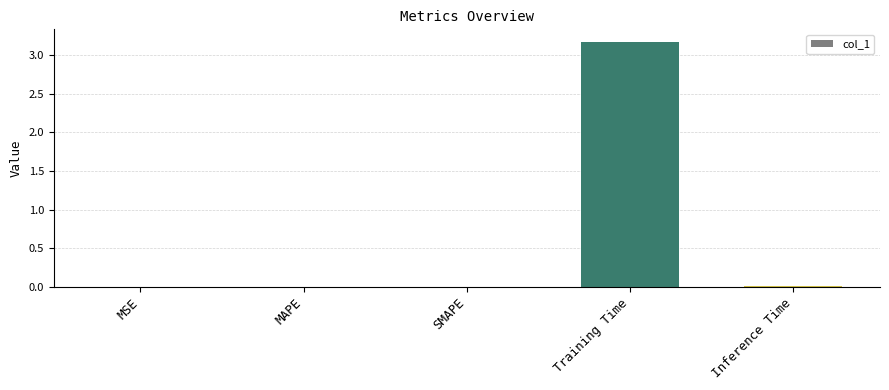

What is the greatest value displayed?

3.2